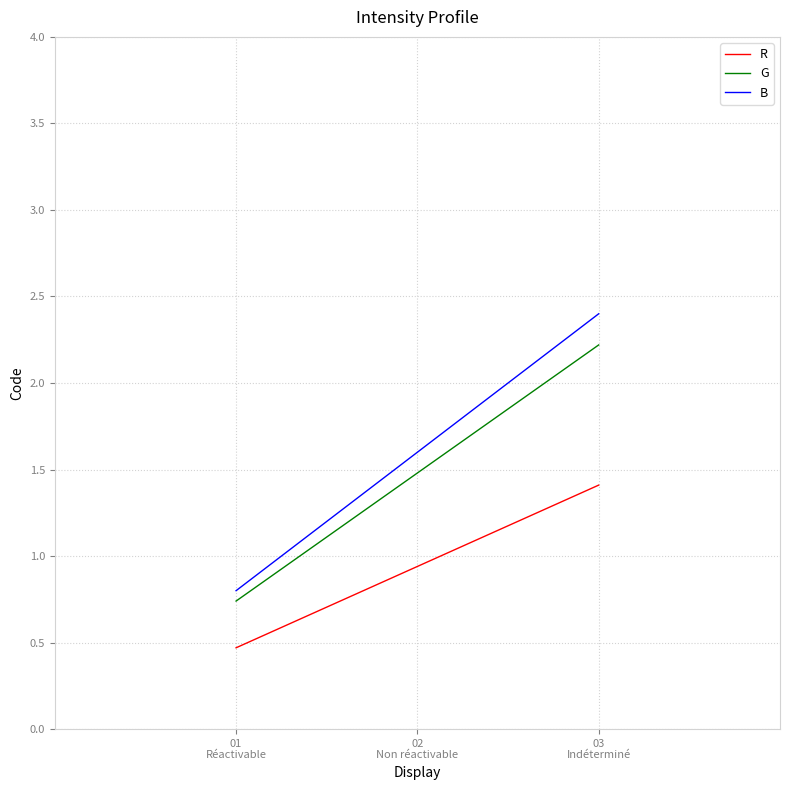

At how many categories does at least one series exceed 1?

2